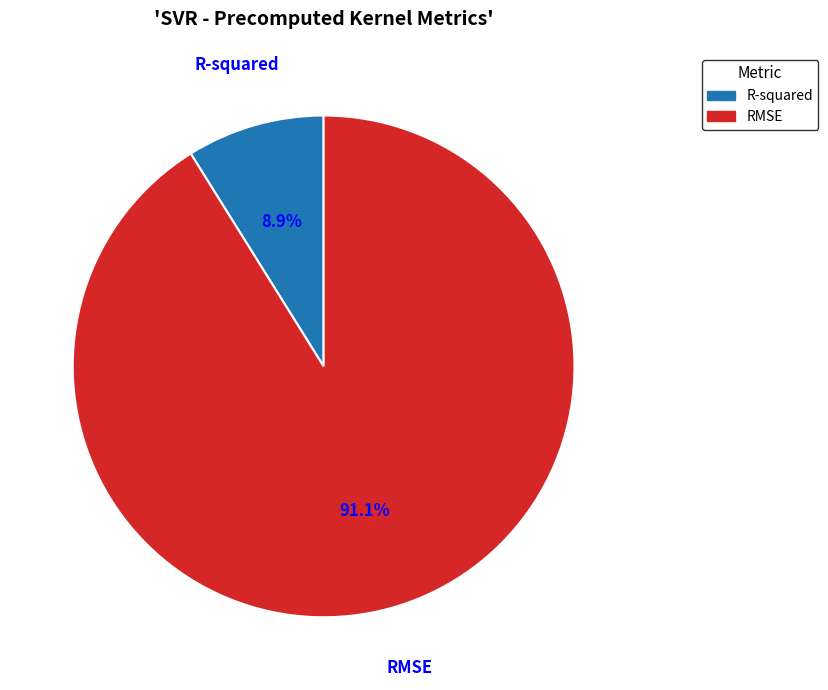

Which category has the smallest portion of the pie?

R-squared